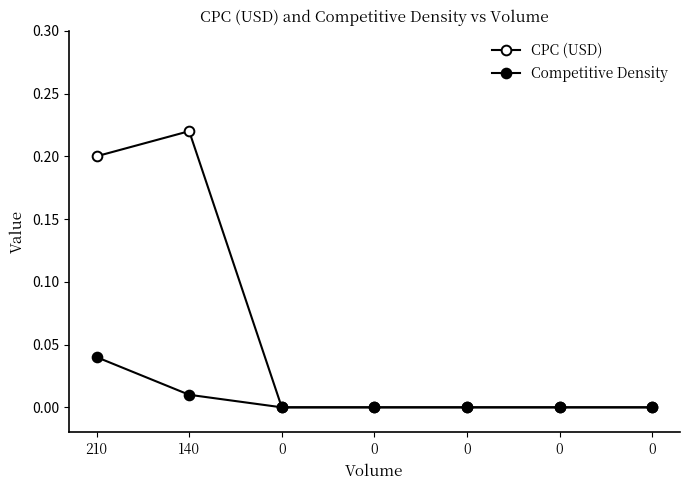

Count the number of categories in the chart.

7